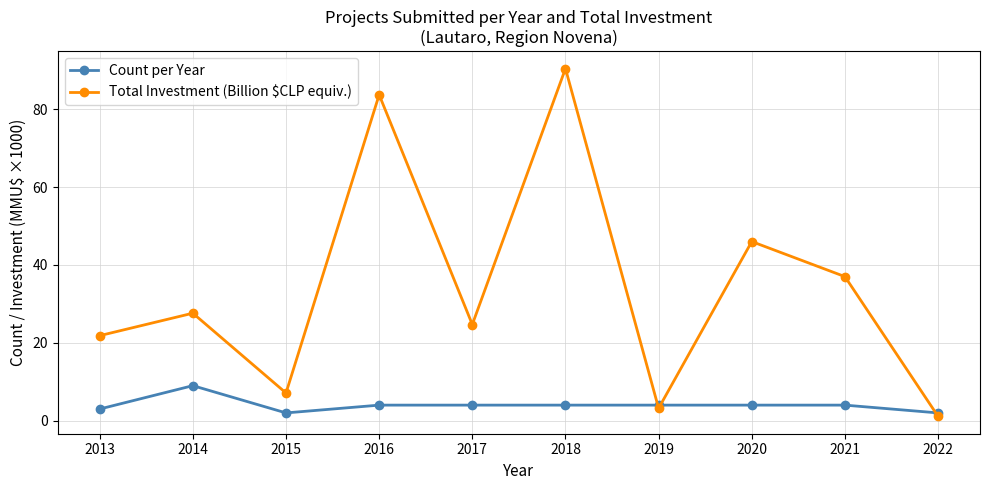

Where is the first local maximum for Total Investment (Billion $CLP equiv.)?

2014